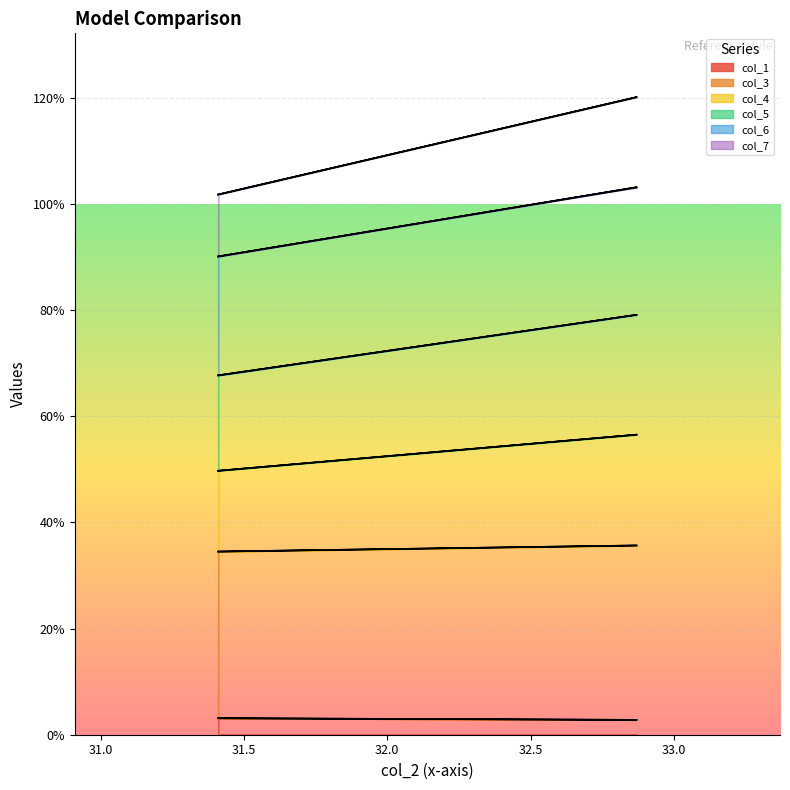

Does the chart display data point markers on the line(s)?

No